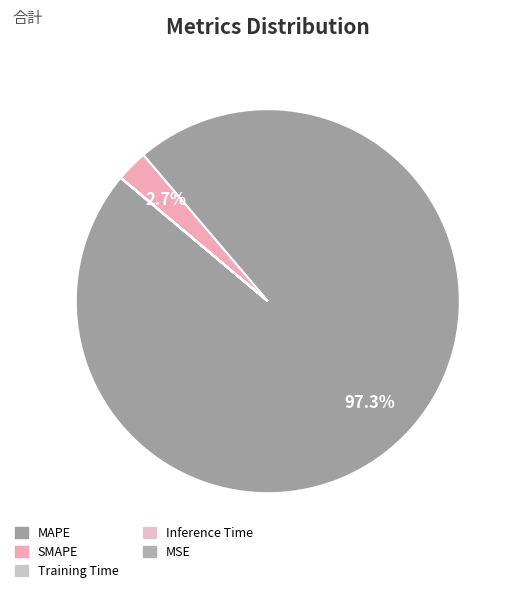

Which slice represents more than half of the pie?

MAPE